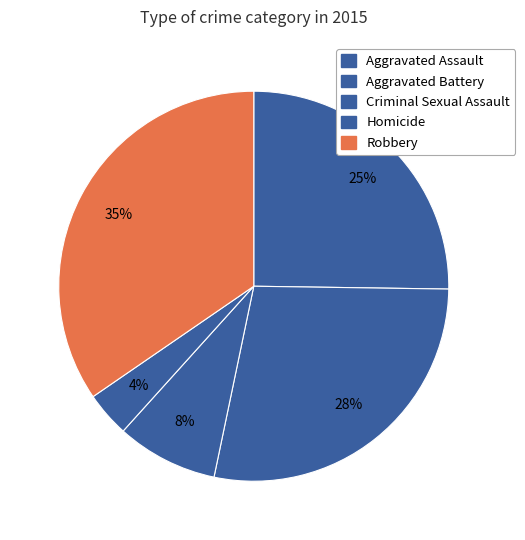

What is the largest slice in the pie chart?

Robbery